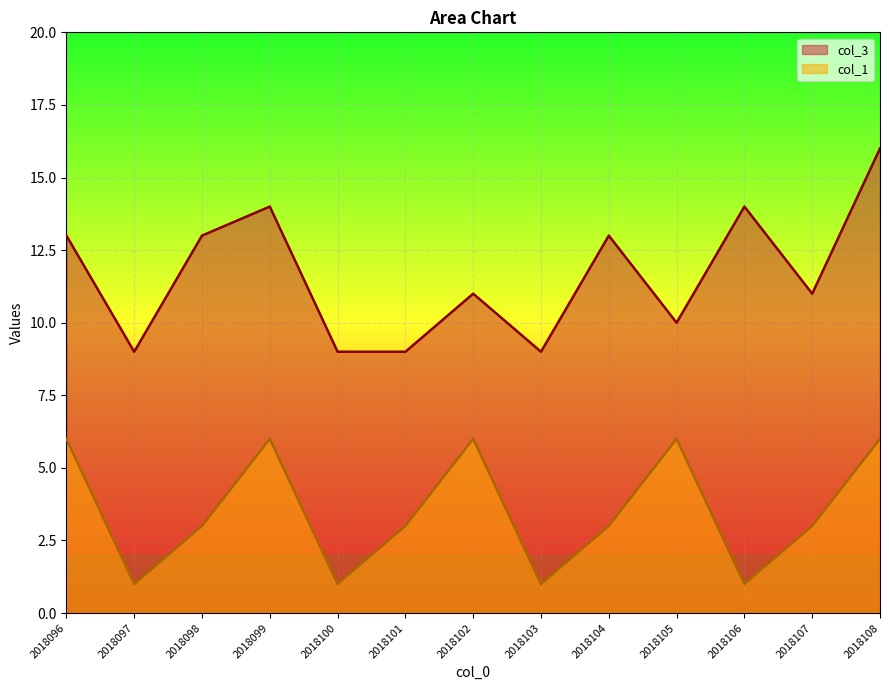

What is the value of the col_1 point at the 4th from the left?

6